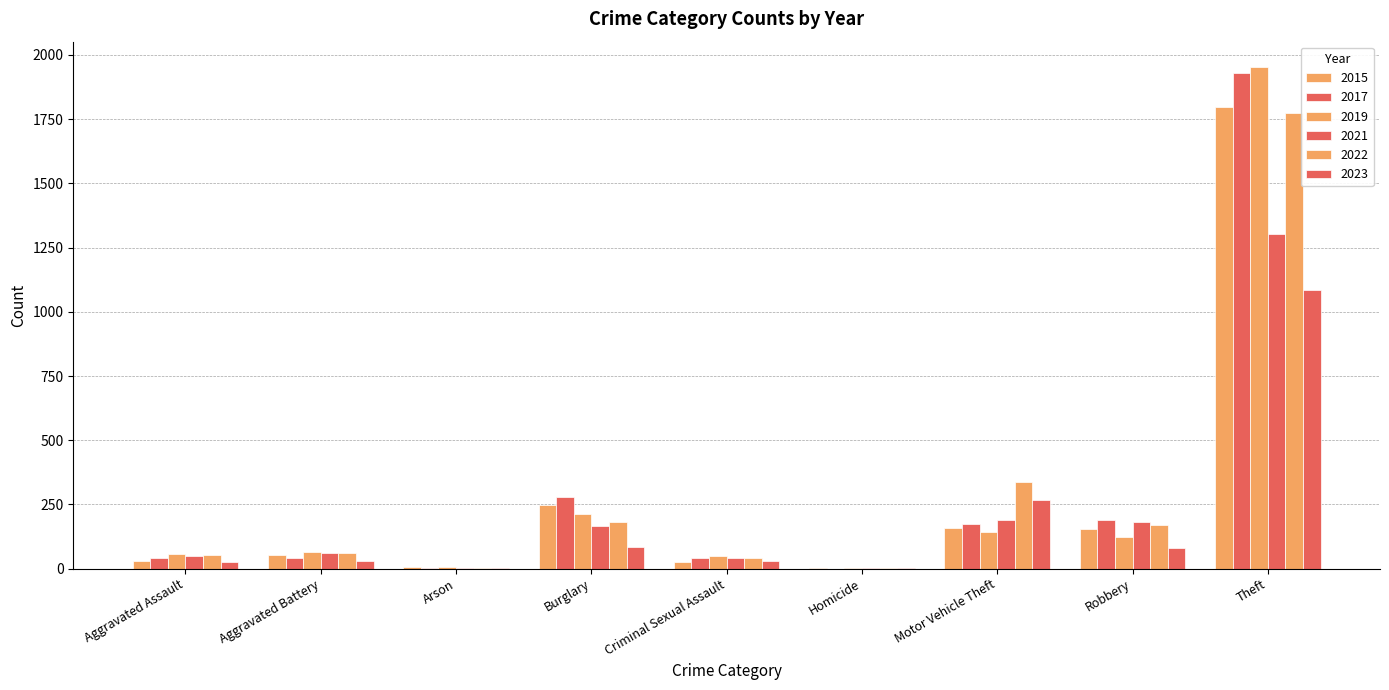

The value of 2015 at Motor Vehicle Theft is 160. True or false?

True